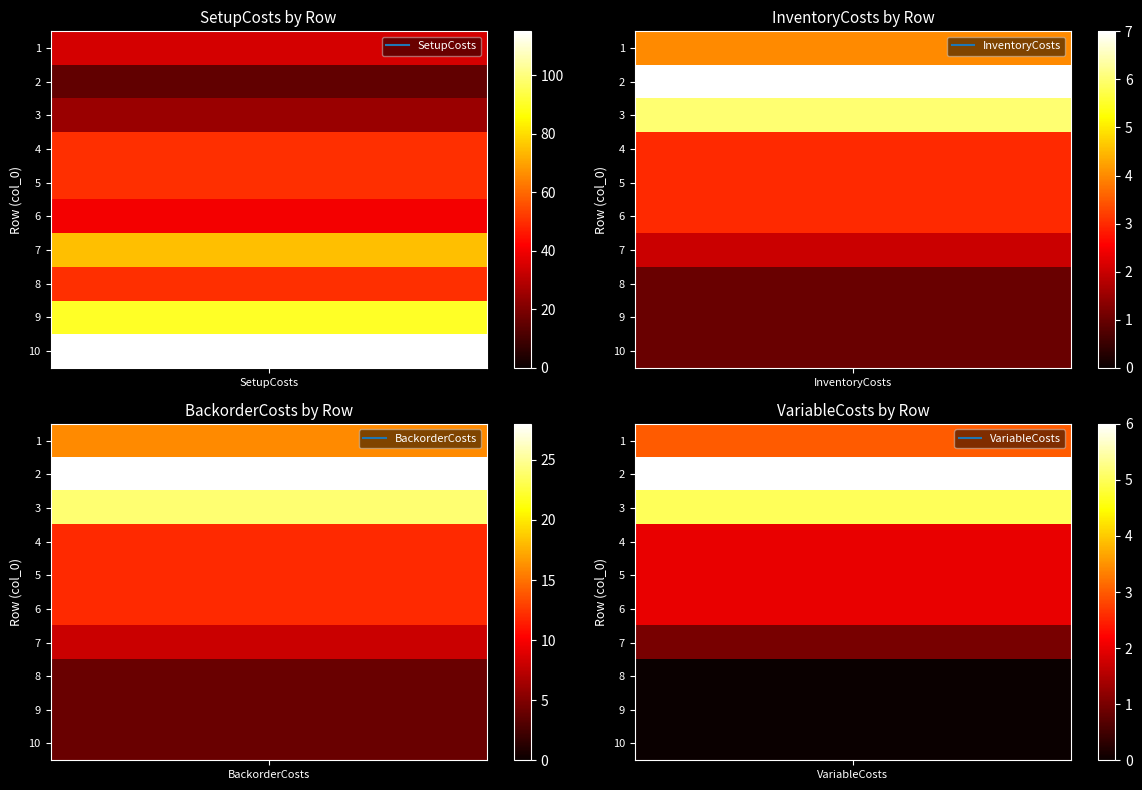

How many series are shown in this chart?

4